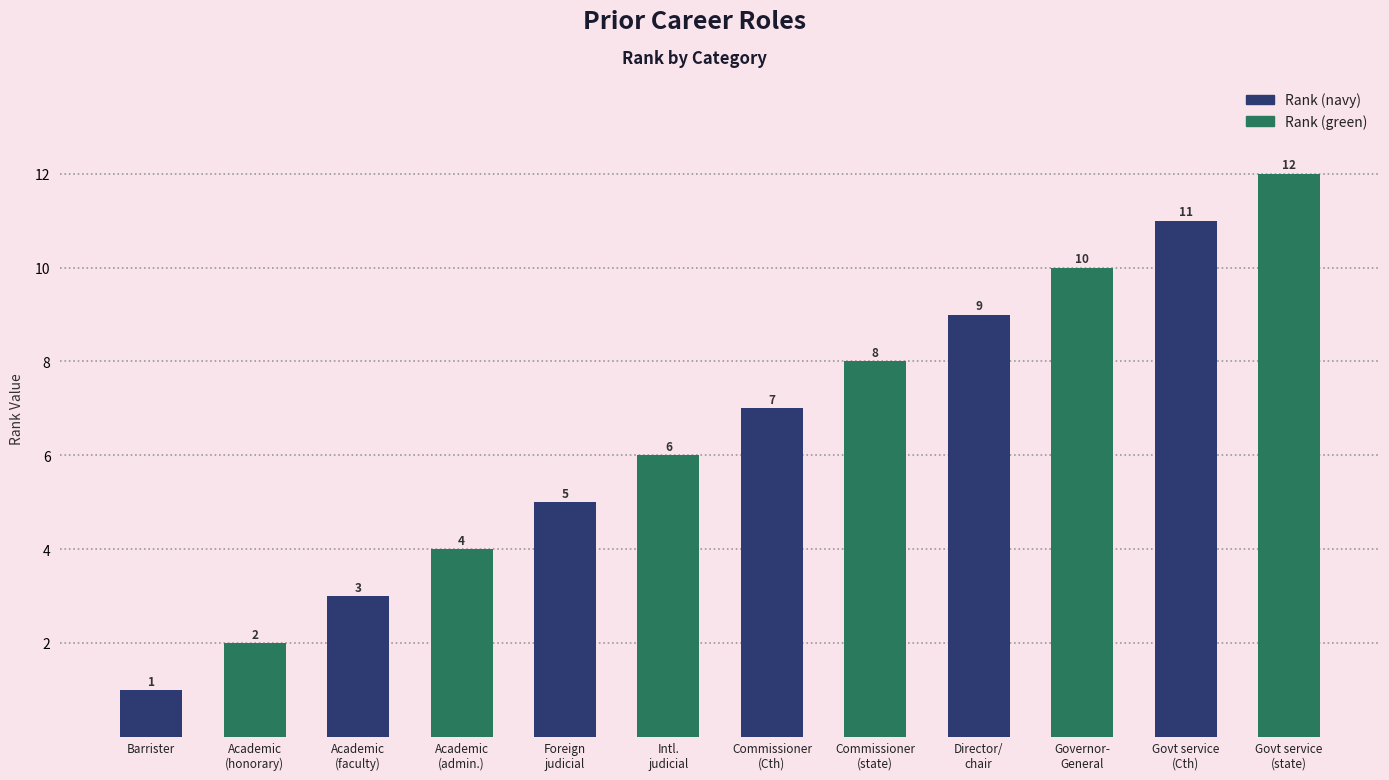

What is the difference between the maximum and minimum values?

11